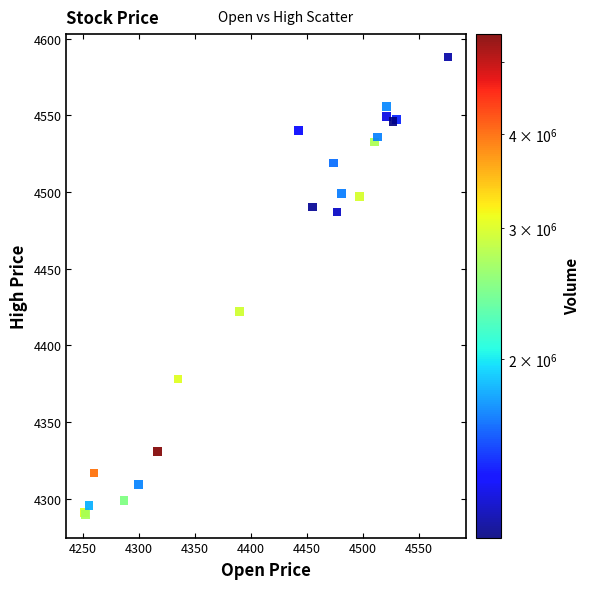

What Y value in the scatter plot is closest to 4438?

4422.2